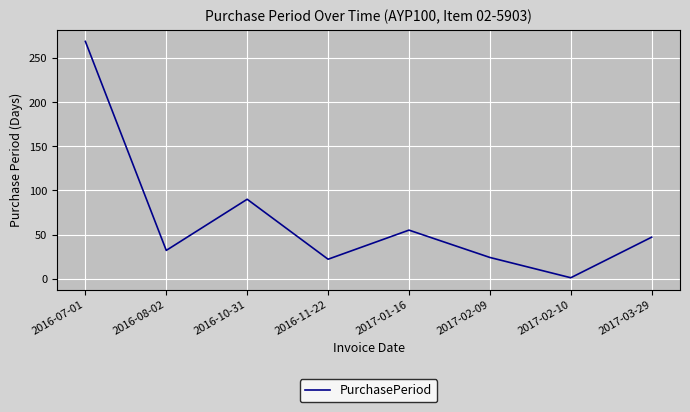

What is the sum of all values?

540